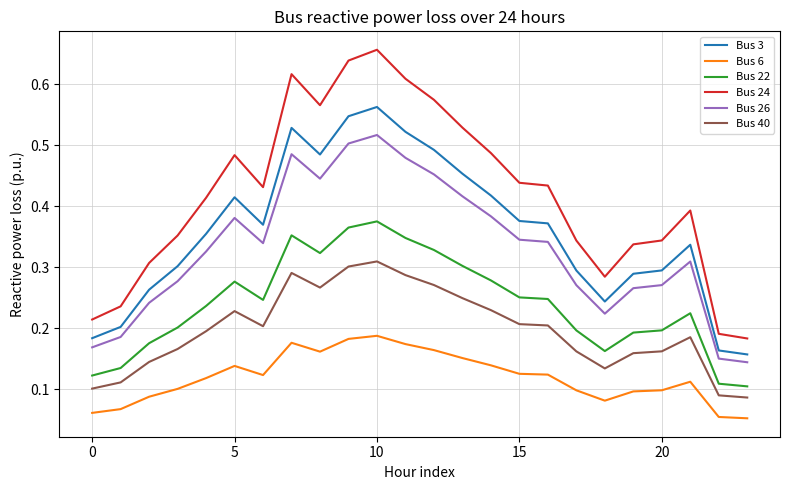

True or false: Bus 40 and Bus 24 intersect in this chart.

False